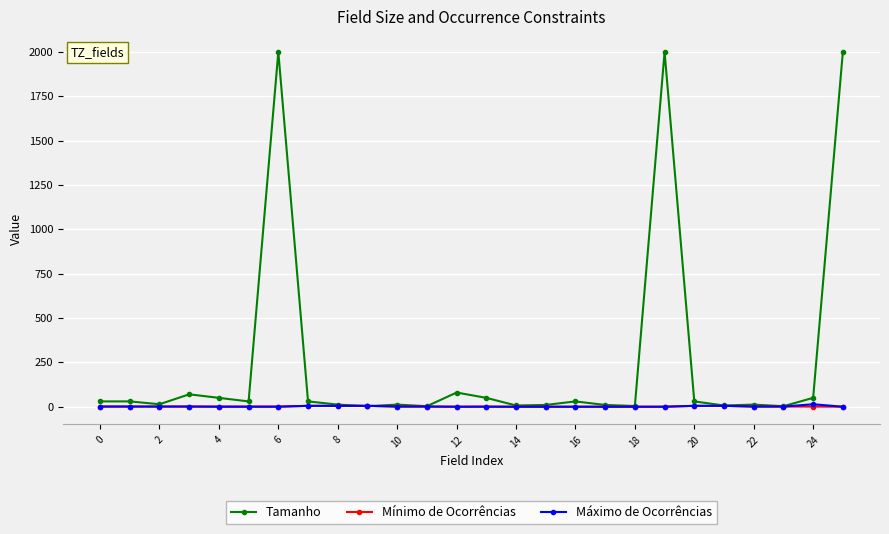

What are all the series names shown in the legend?

Tamanho, Mínimo de Ocorrências, Máximo de Ocorrências